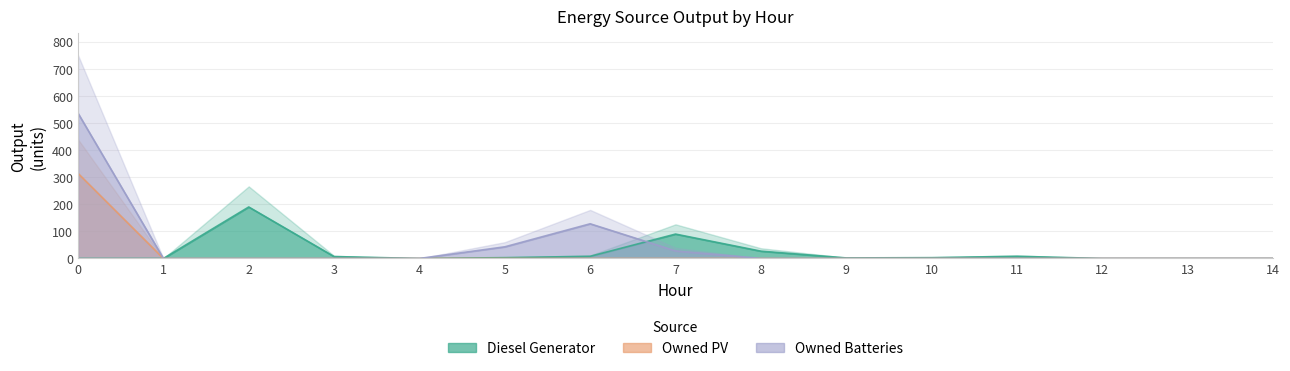

True or false: Owned PV and Owned Batteries cross at least once.

False